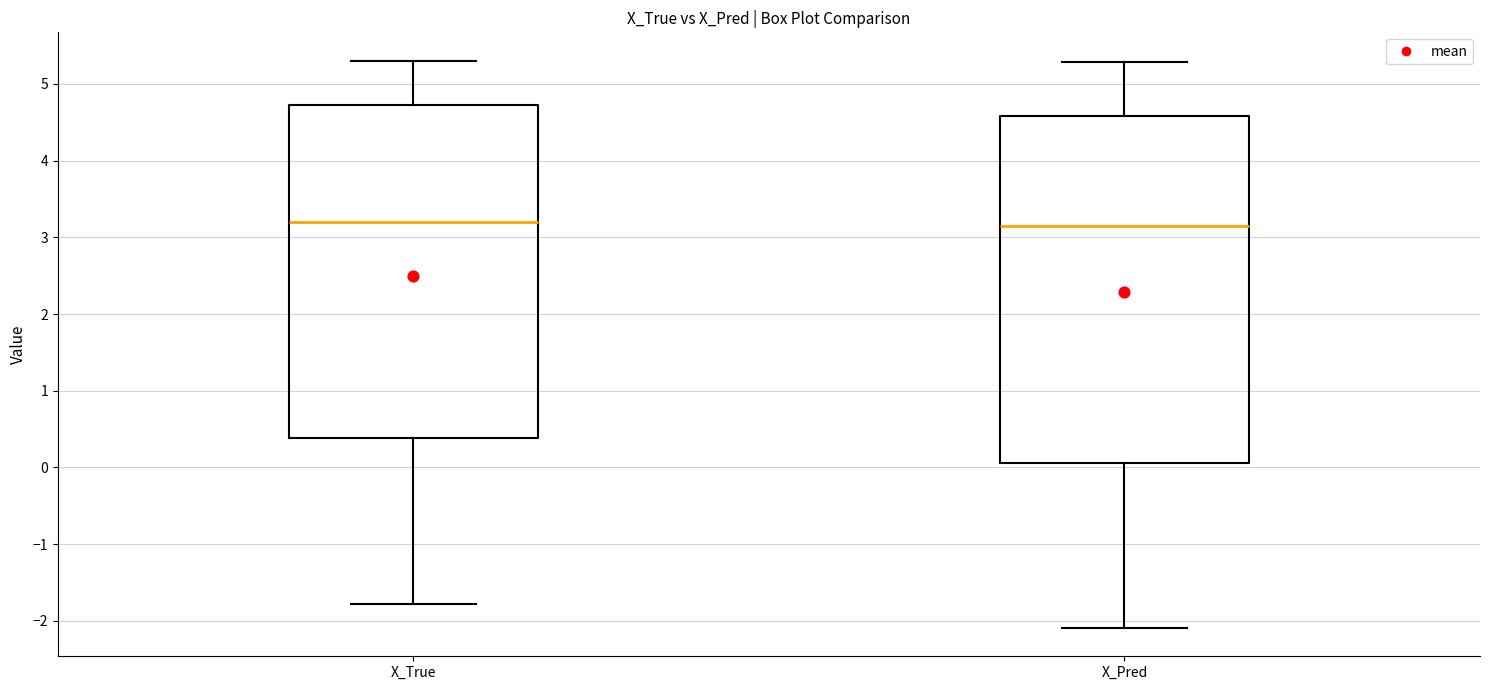

Where is the lower edge of the box for X_Pred on the y-axis? The values are not printed on the chart, so give them approximately, as read against the axis.

0.1